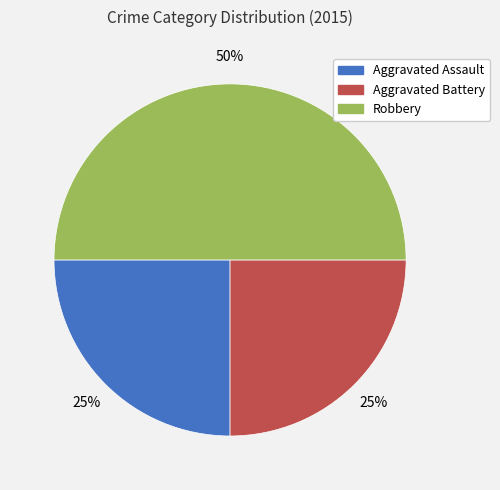

True or false: Aggravated Battery accounts for 13% of the total.

False